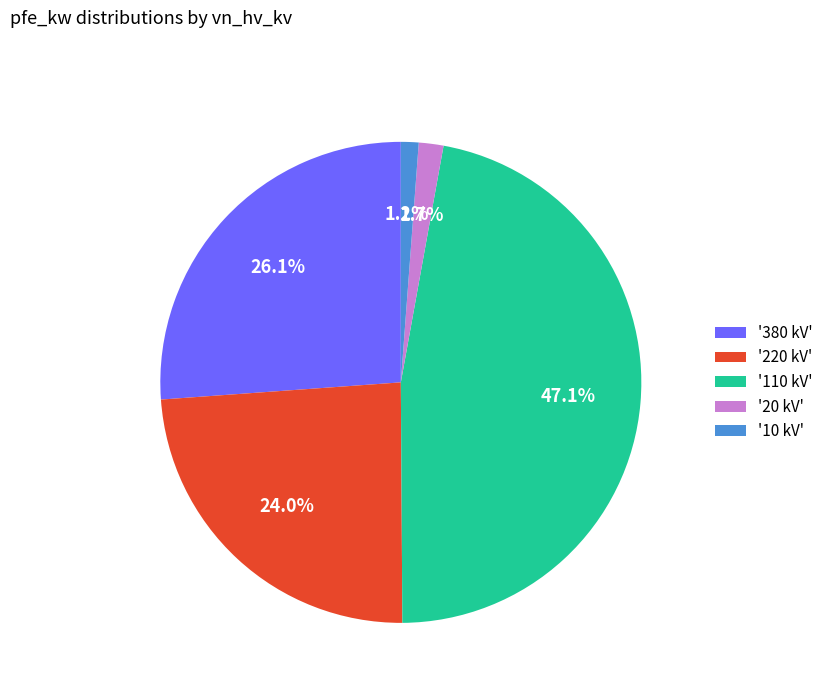

How many slices are in this pie chart?

5